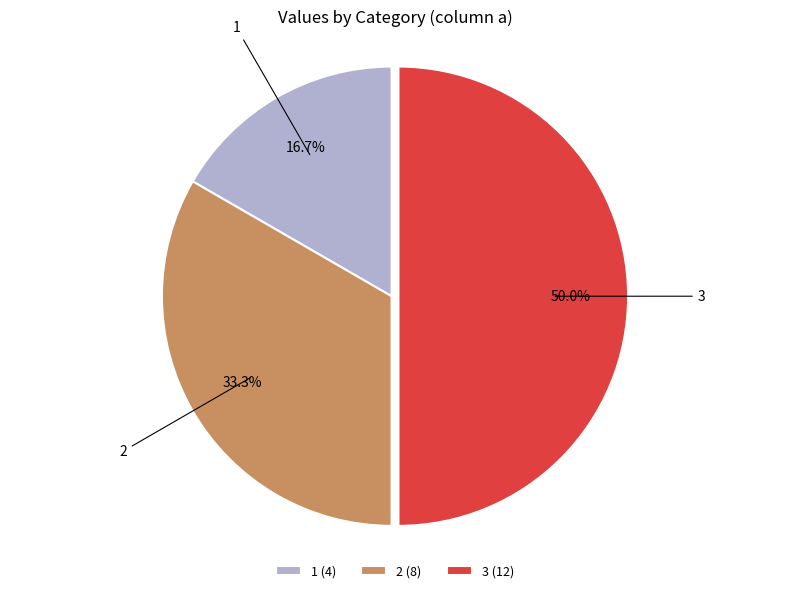

How many segments does this pie chart have?

3